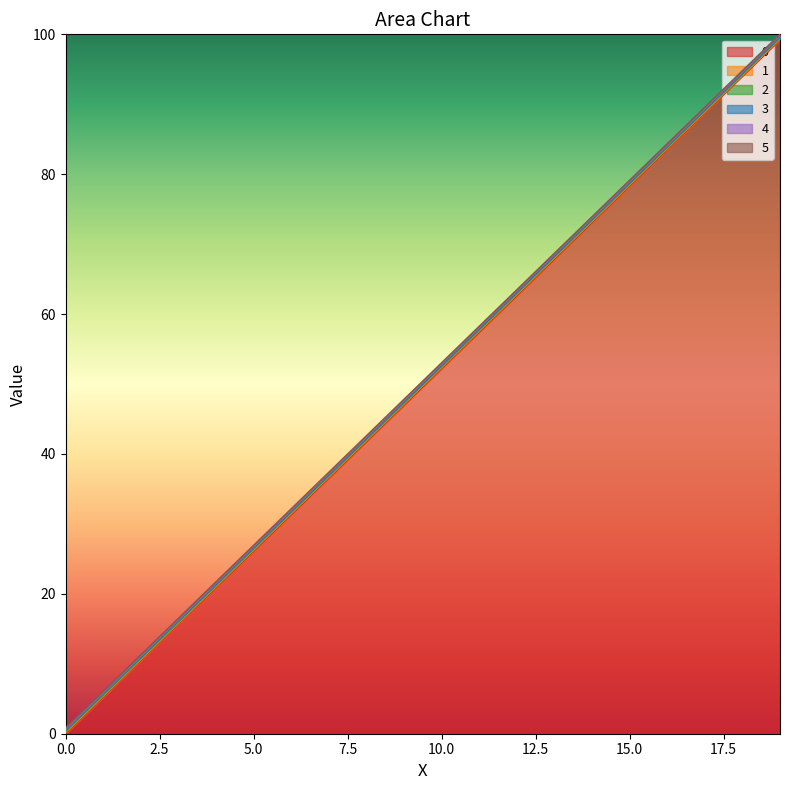

List the labels in order of 1 value, largest first.

19, 18, 17, 16, 15, 14, 13, 12, 11, 10, 9, 8, 7, 6, 5, 4, 3, 2, 1, 0